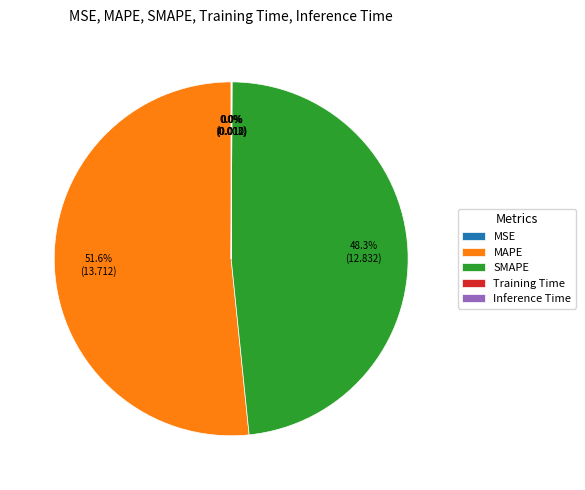

What is the largest slice in the pie chart?

MAPE